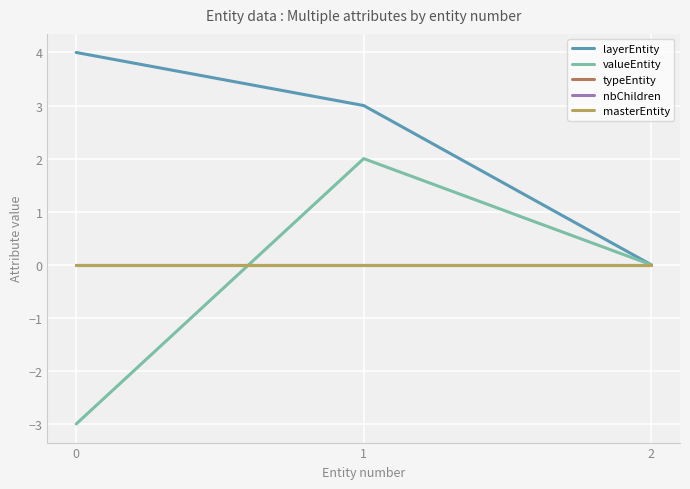

Between 1 and 2, which series saw the biggest shift?

layerEntity